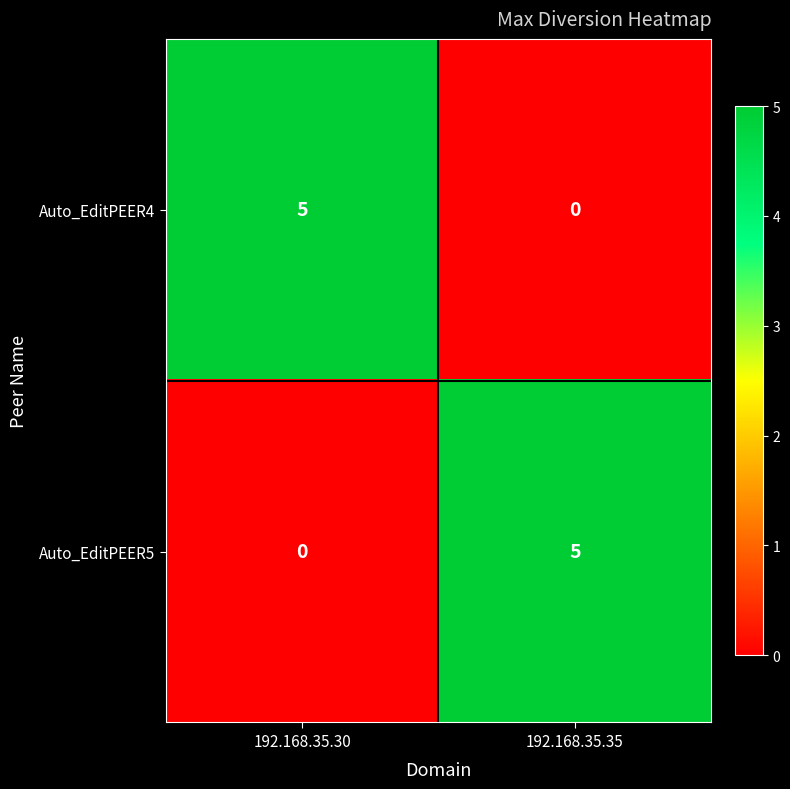

Is the value of Auto_EditPEER5 at 192.168.35.30 greater than the value of Auto_EditPEER4 at 192.168.35.30?

No